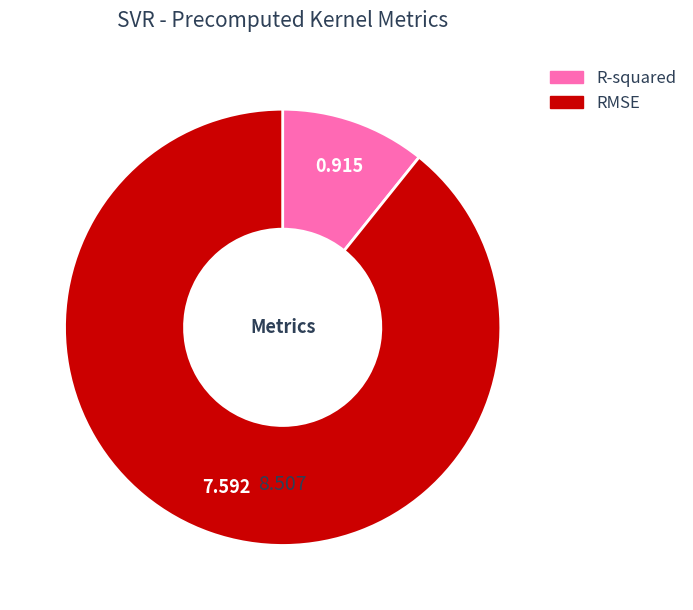

Which category accounts for the majority?

RMSE